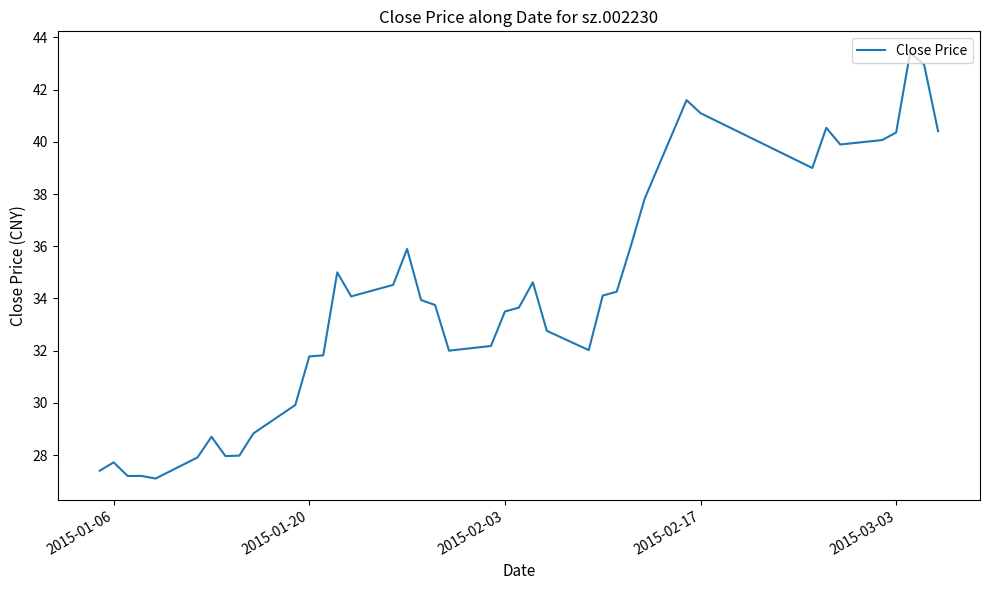

What is the smallest value displayed?

27.1